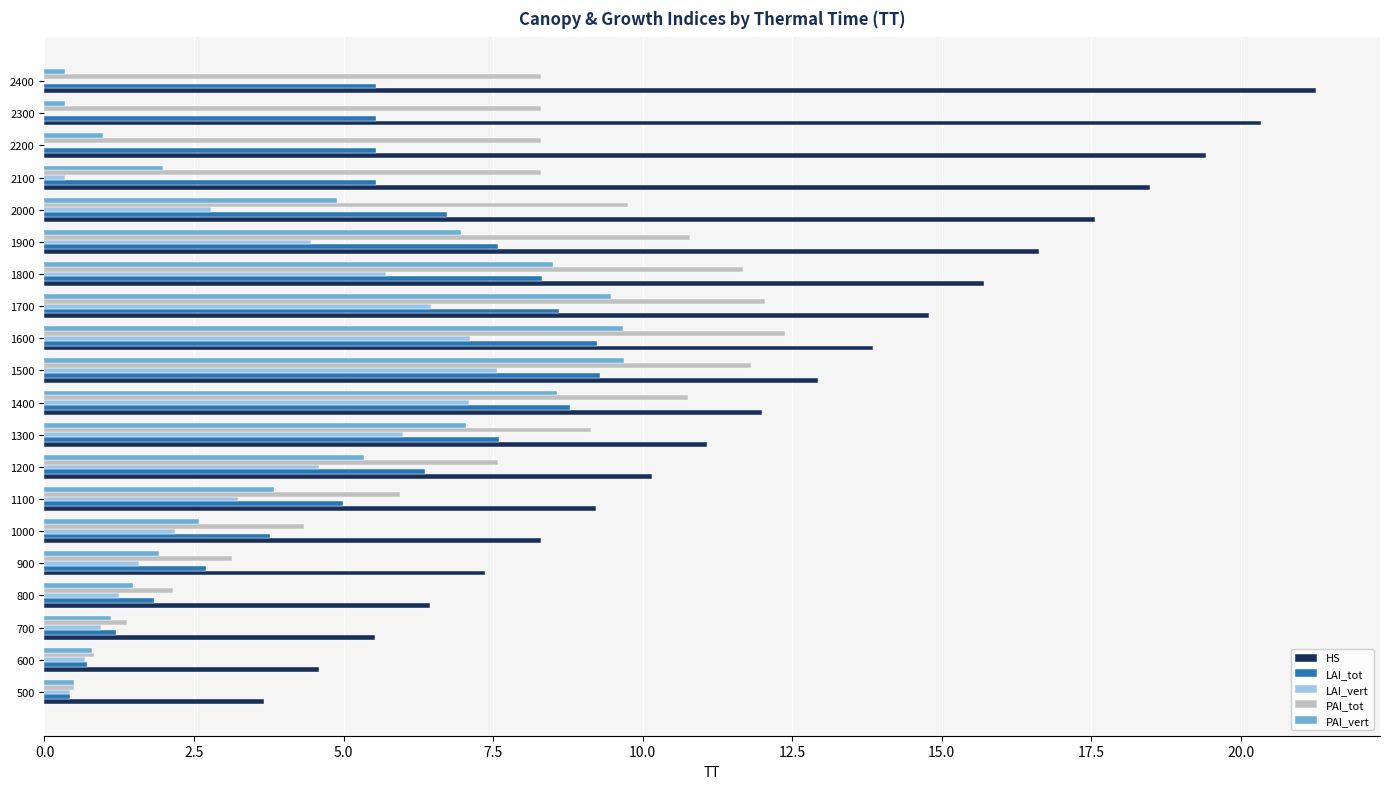

What are all the series names shown in the legend?

HS, LAI_tot, LAI_vert, PAI_tot, PAI_vert